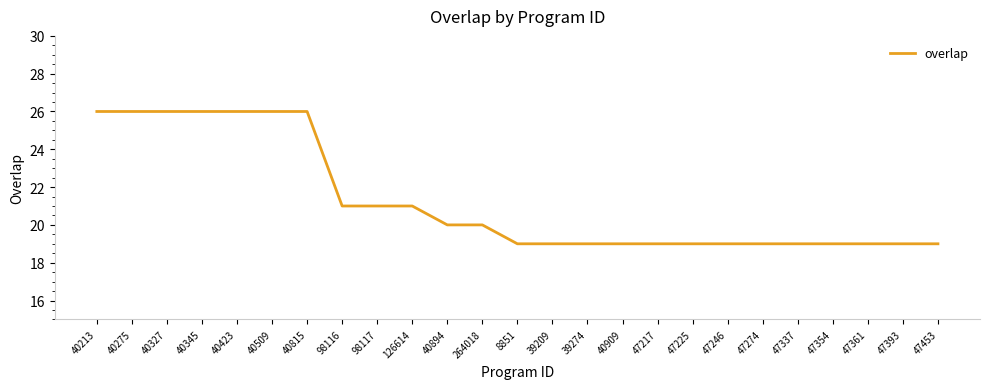

What position from the right is 40909?

10